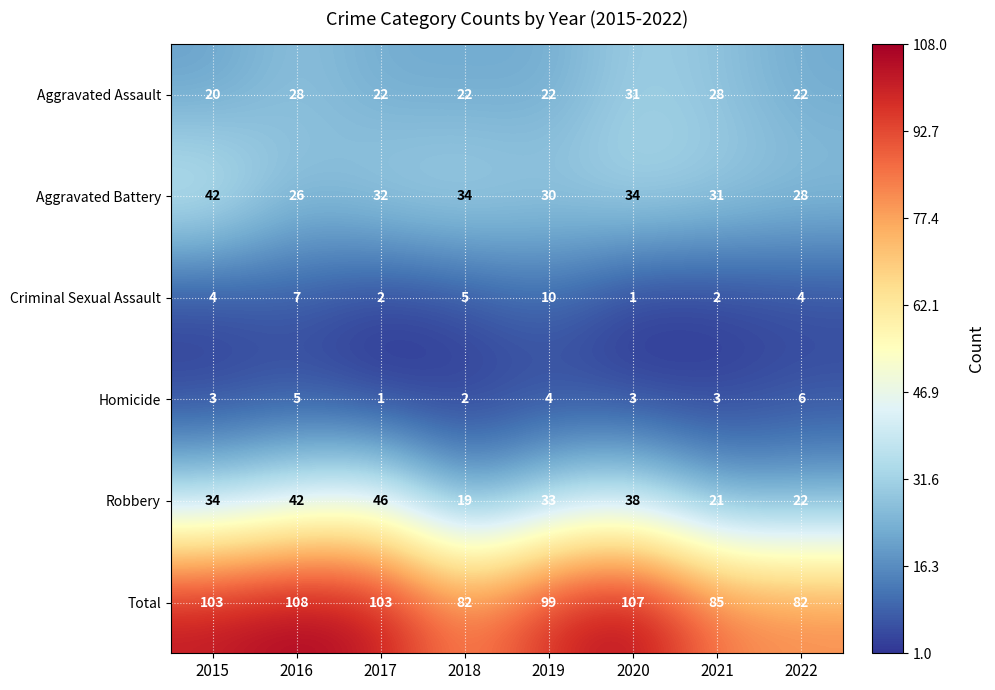

At which label does Aggravated Battery first exceed 32?

2015